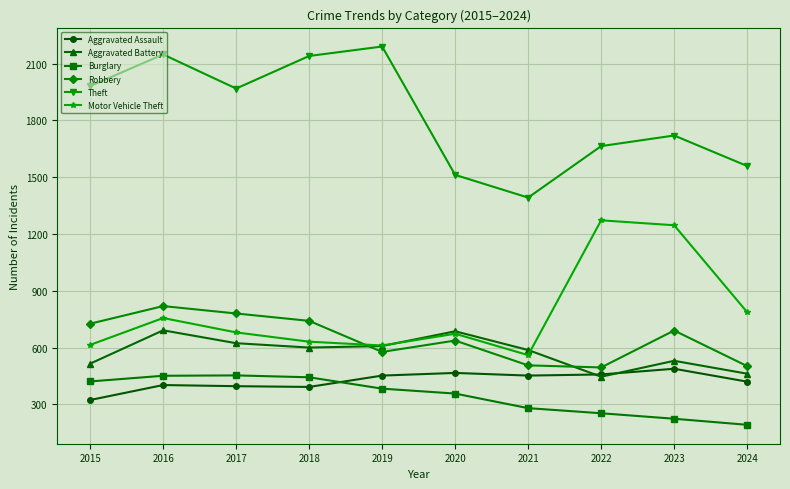

What is the value of the Robbery point at the 10th from the left?

502